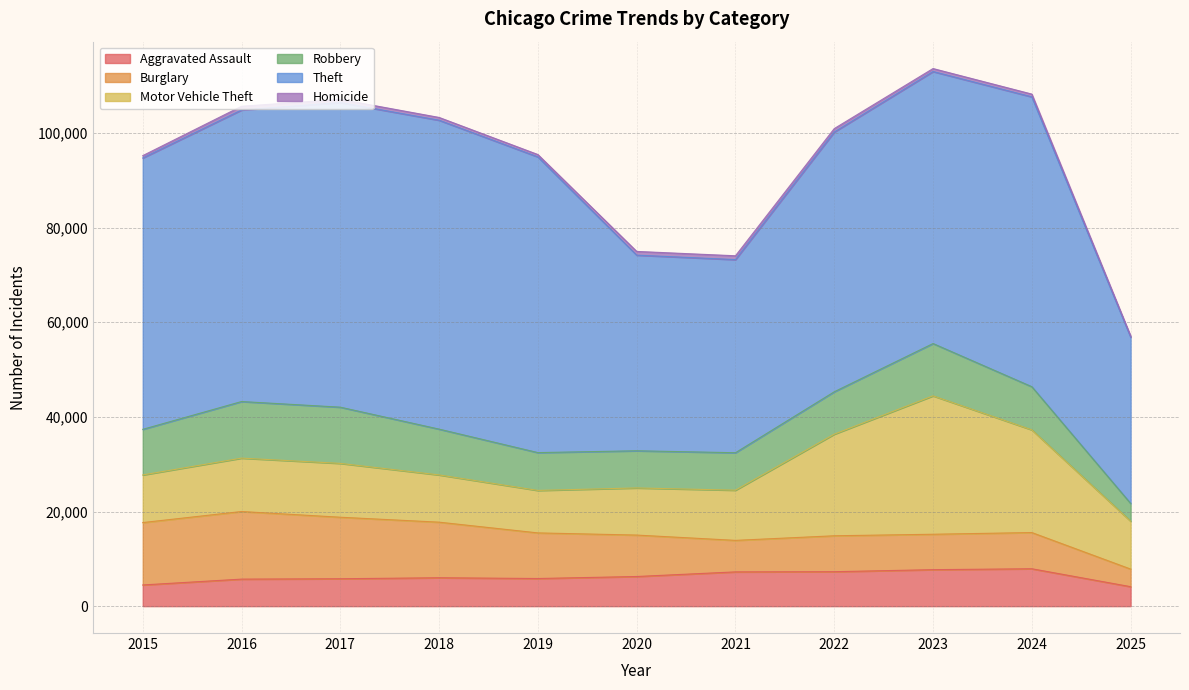

True or false: Burglary and Theft cross at least once.

False